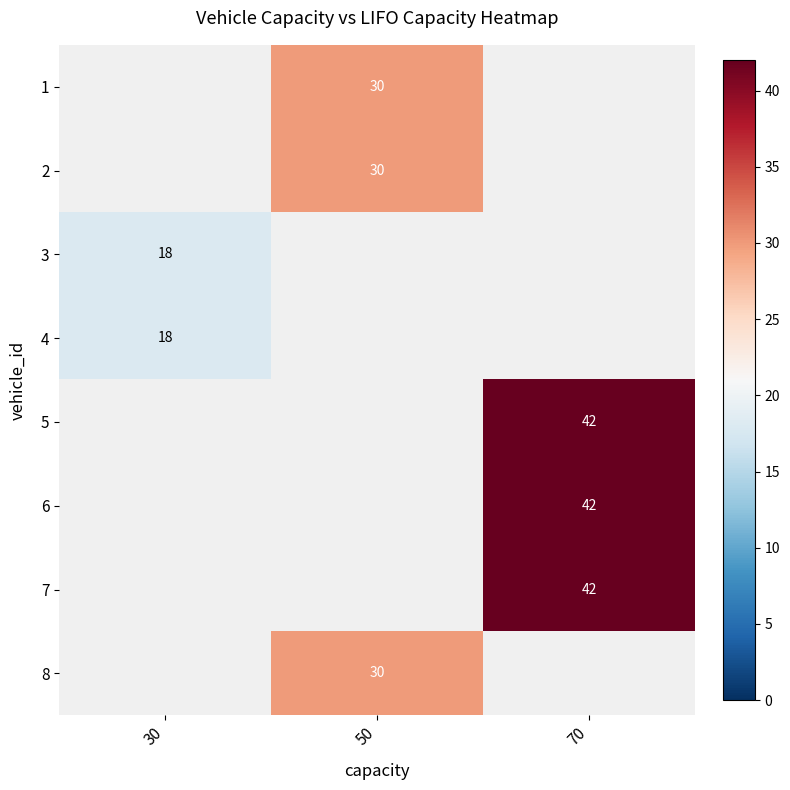

How many data points does each series have?

3